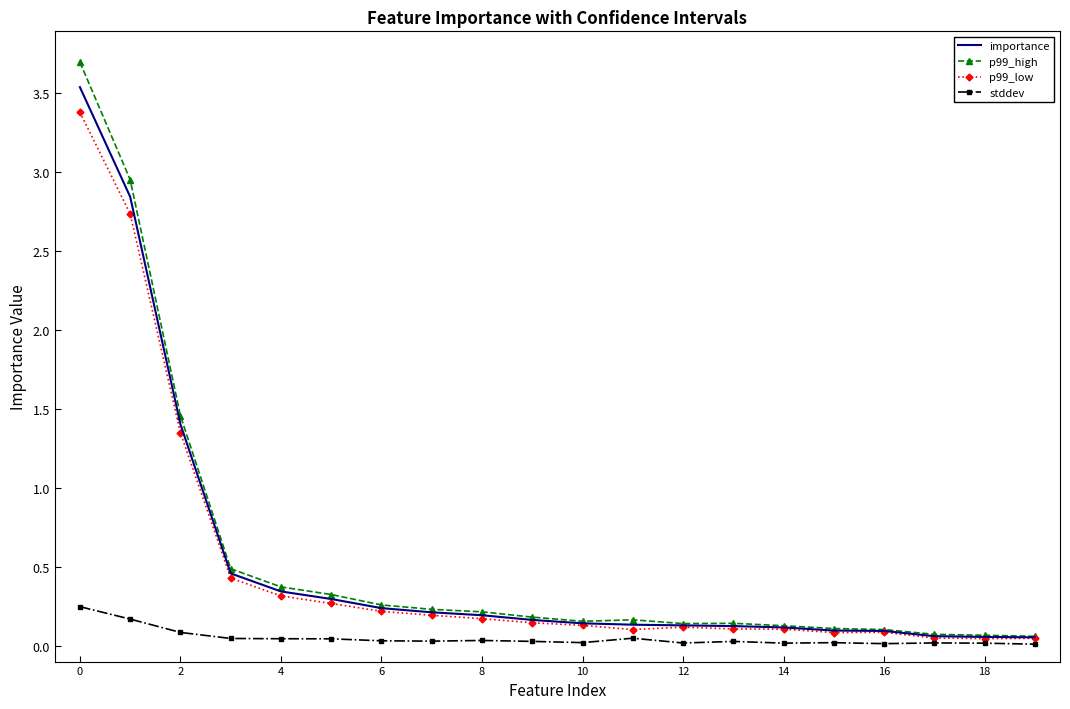

Which series has the widest spread of values?

p99_high